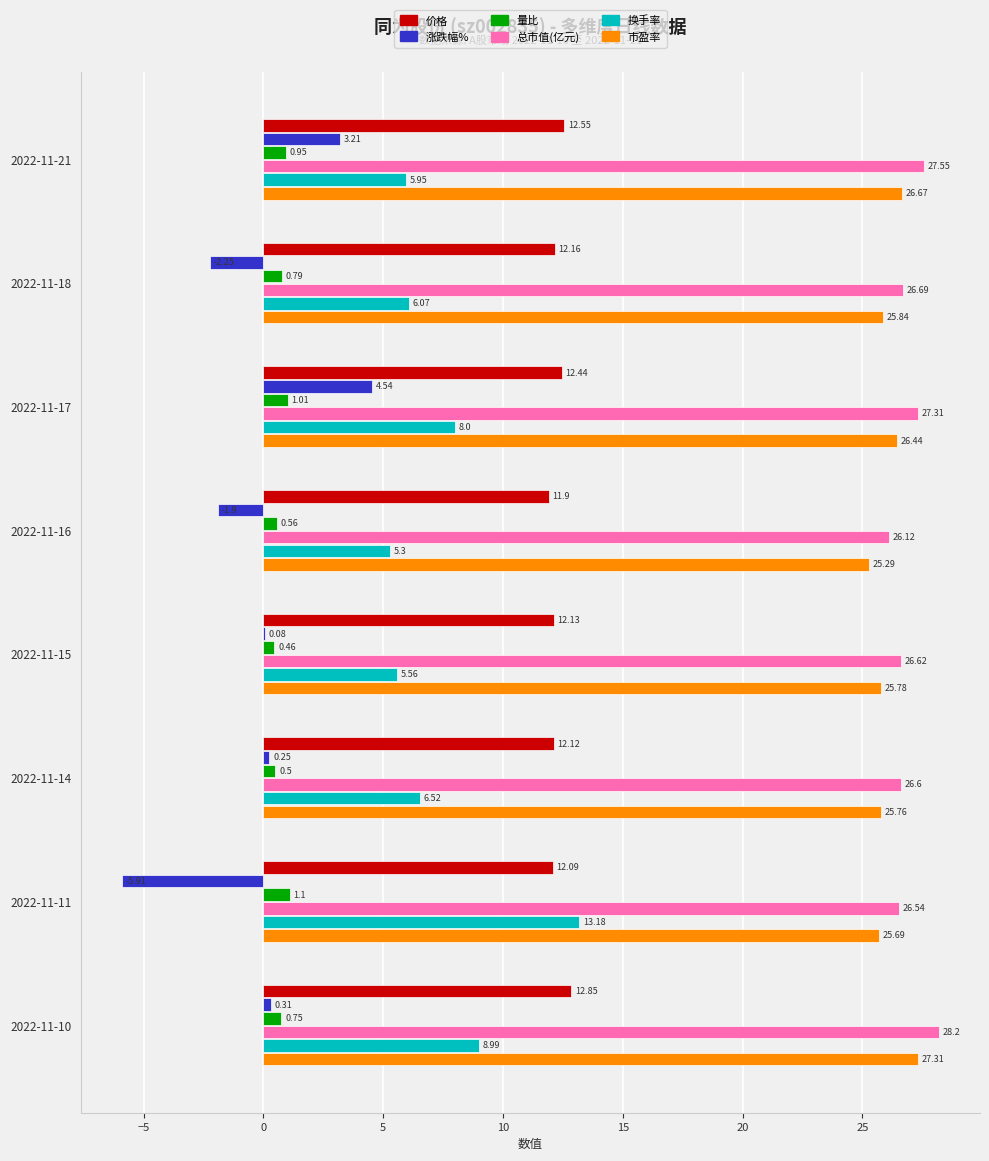

At which category is the sum across all series the highest?

2022-11-17